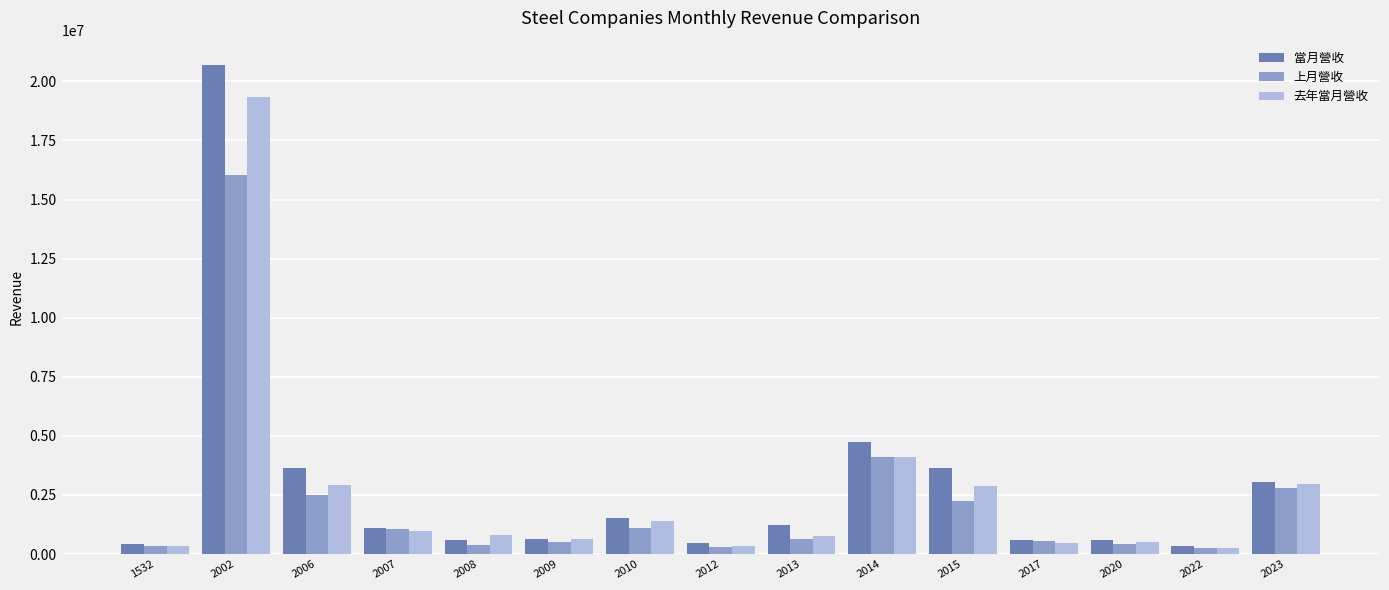

Between 2013 and 2022, which series saw the biggest shift?

當月營收